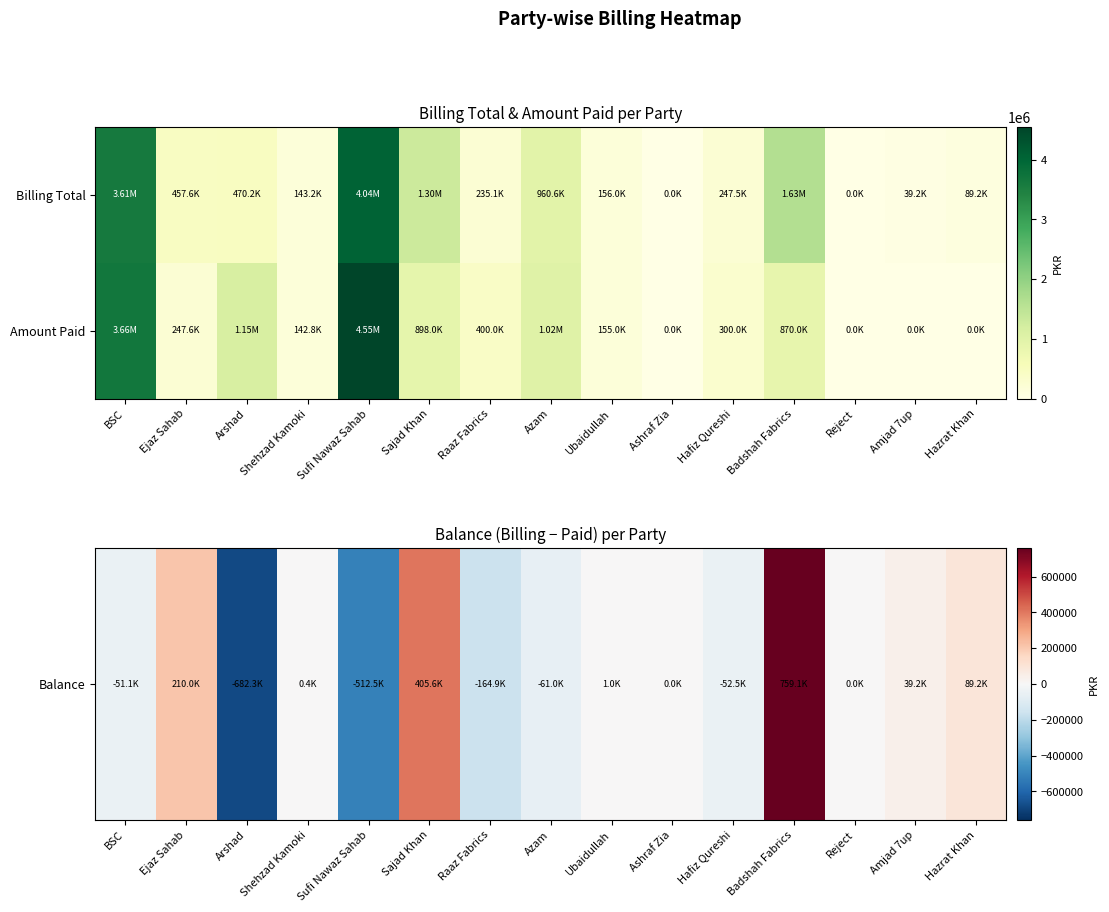

What is the spread (max minus min) of values at Arshad?

1834793.6